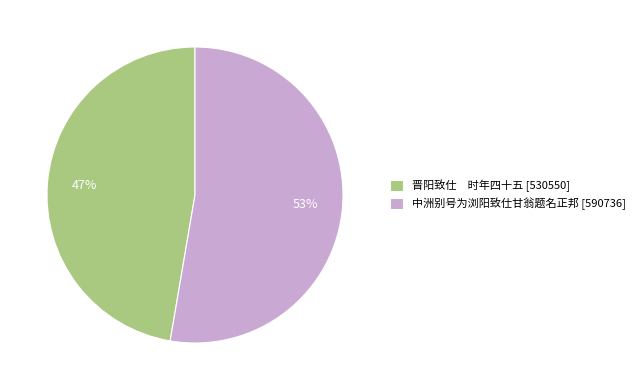

True or false: 中洲别号为浏阳致仕甘翁题名正邦 accounts for 39% of the total.

False